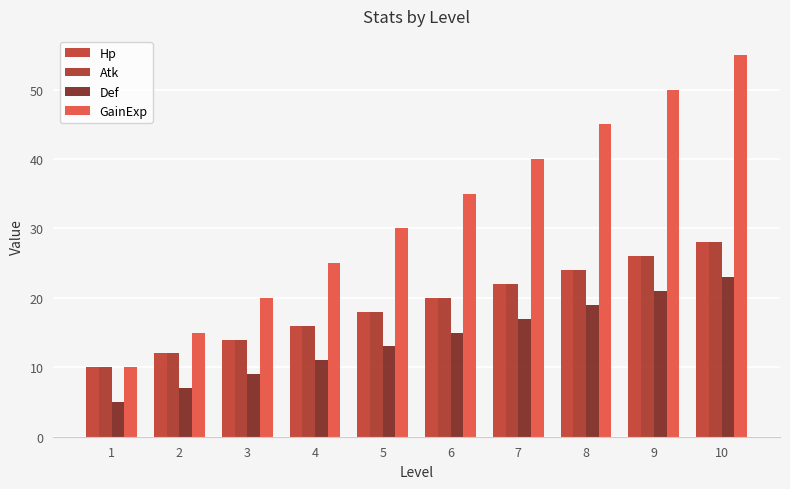

What is the average value of the GainExp series?

32